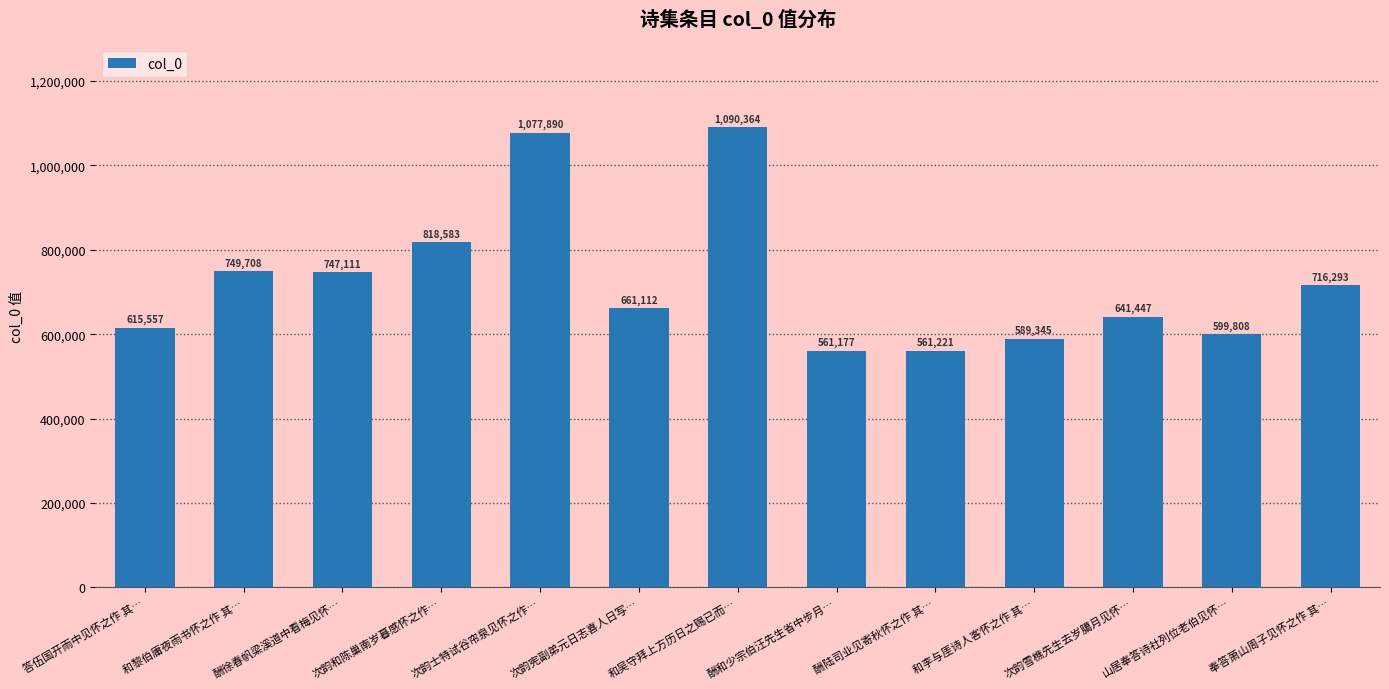

Are the bars horizontal?

No